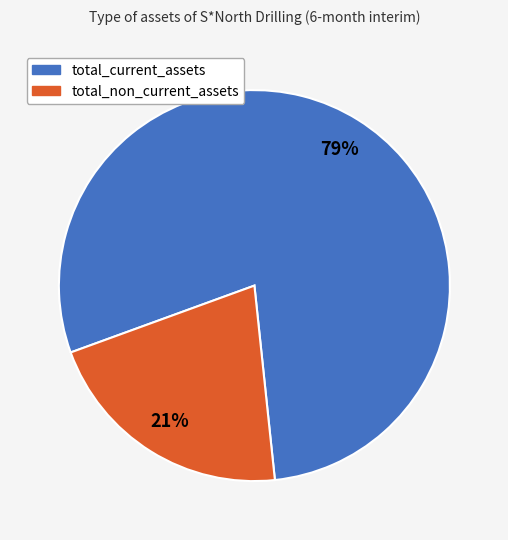

Is it true that total_current_assets is 79% of the pie?

True